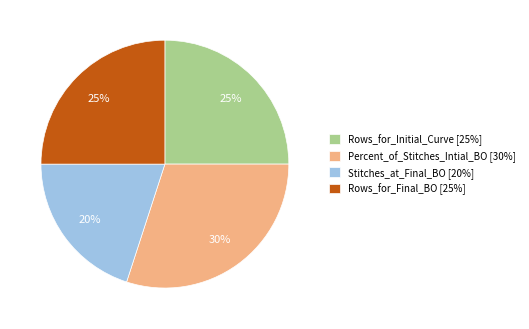

To the nearest percent, what percentage of the pie is Percent_of_Stitches_Intial_BO?

30%